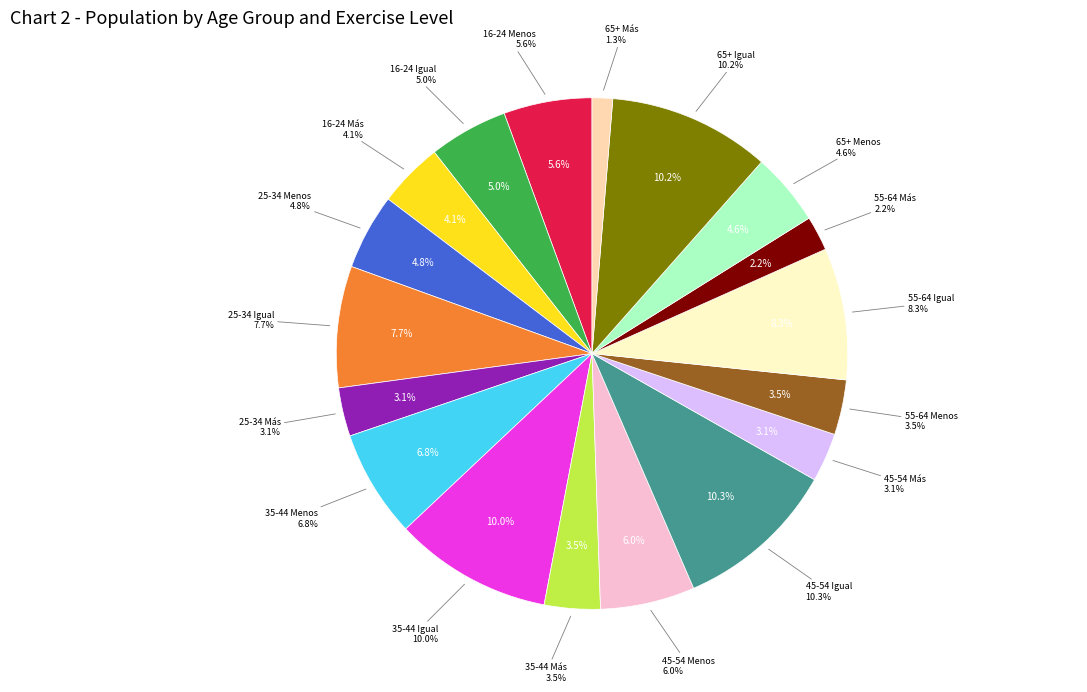

Which slice is the largest?

45-54 Igual